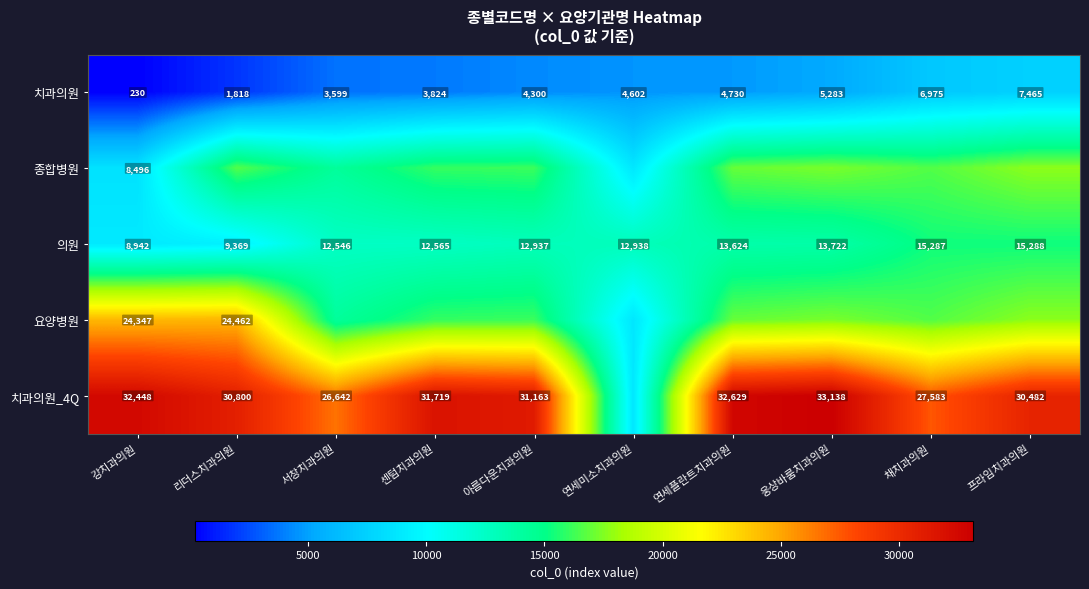

At which label is 치과의원 closest to 3847?

센텀치과의원